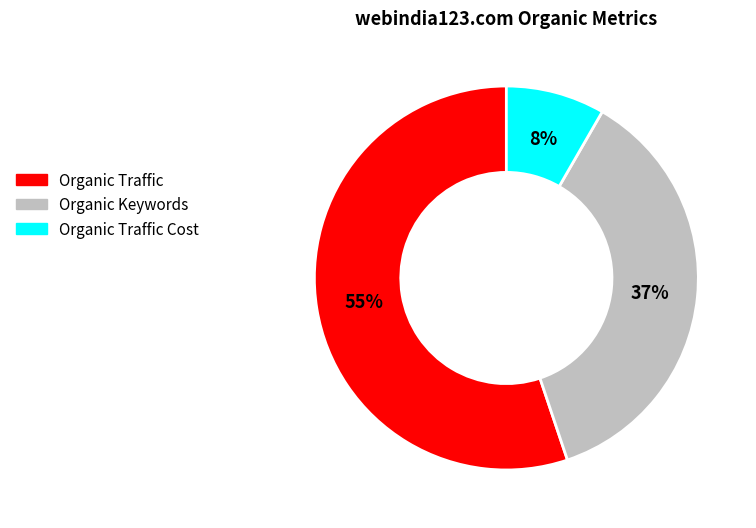

Is there a majority slice in this chart?

Yes